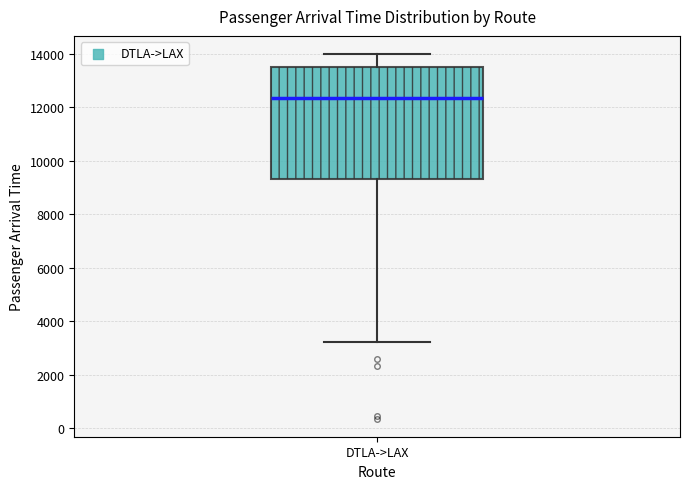

Where does the median line of the box for DTLA->LAX sit on the y-axis? The values are not printed on the chart, so give them approximately, as read against the axis.

12400